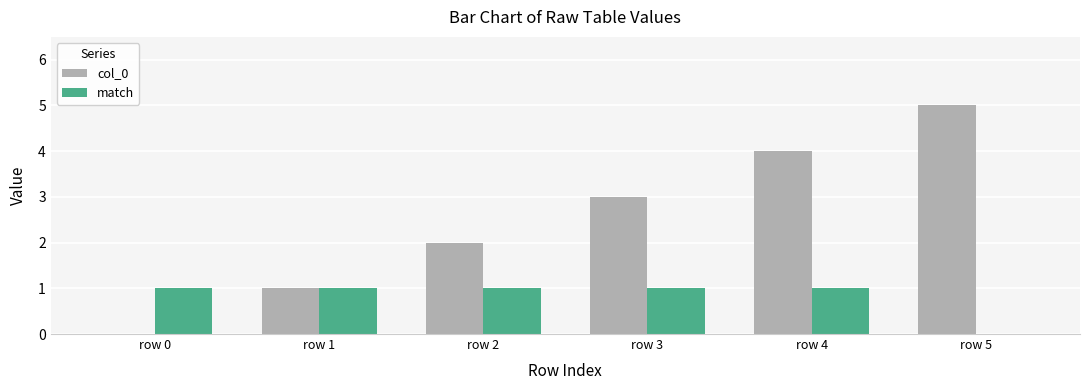

What is the difference between the col_0 values at row 2 and row 1?

1